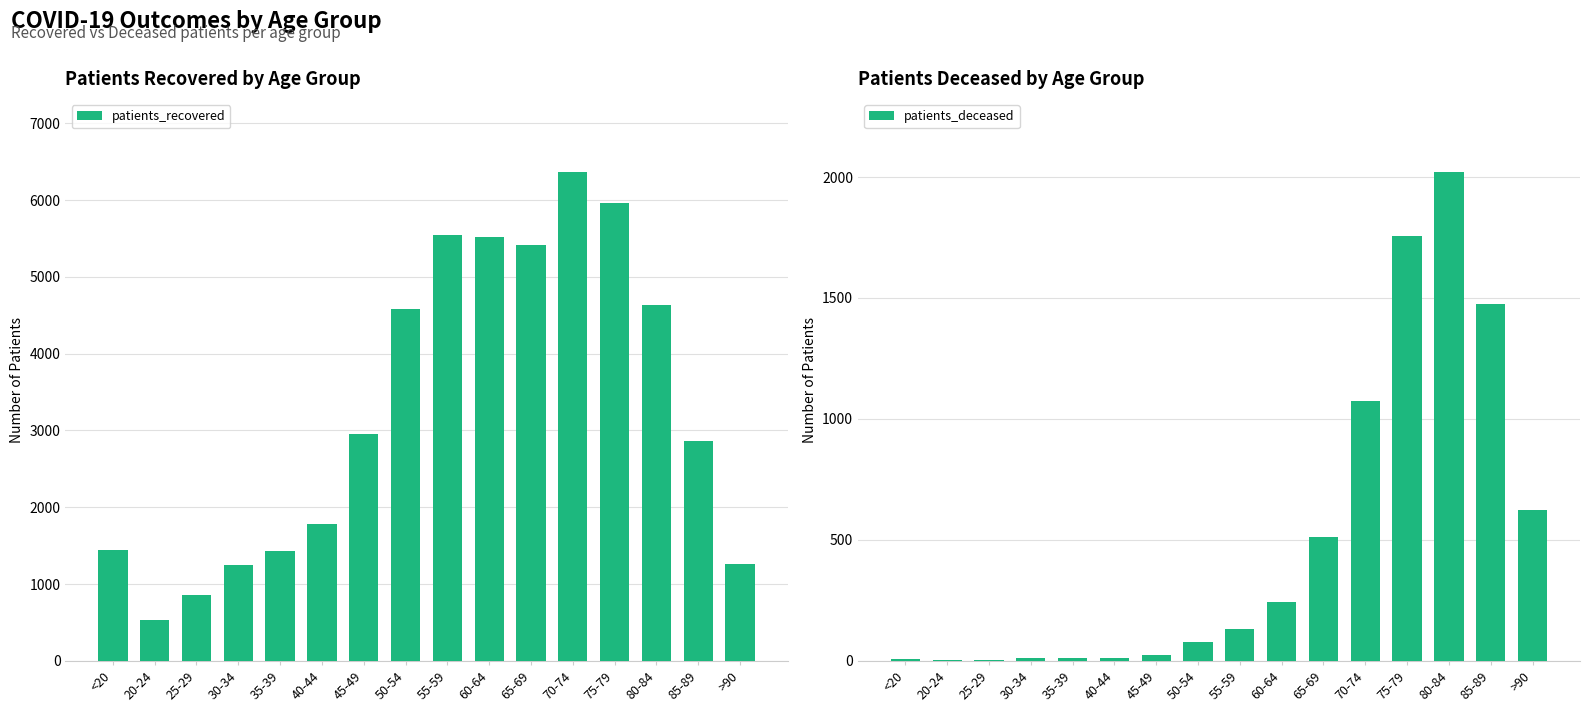

How many bars are there in total?

32